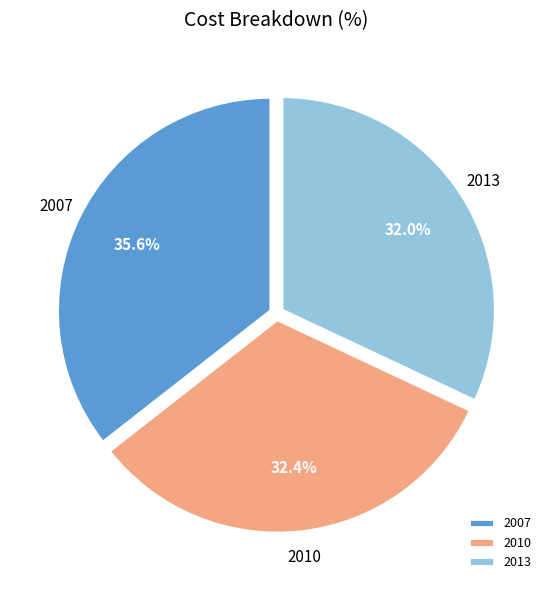

To the nearest percent, what is the combined percentage of 2010 and 2007?

68%